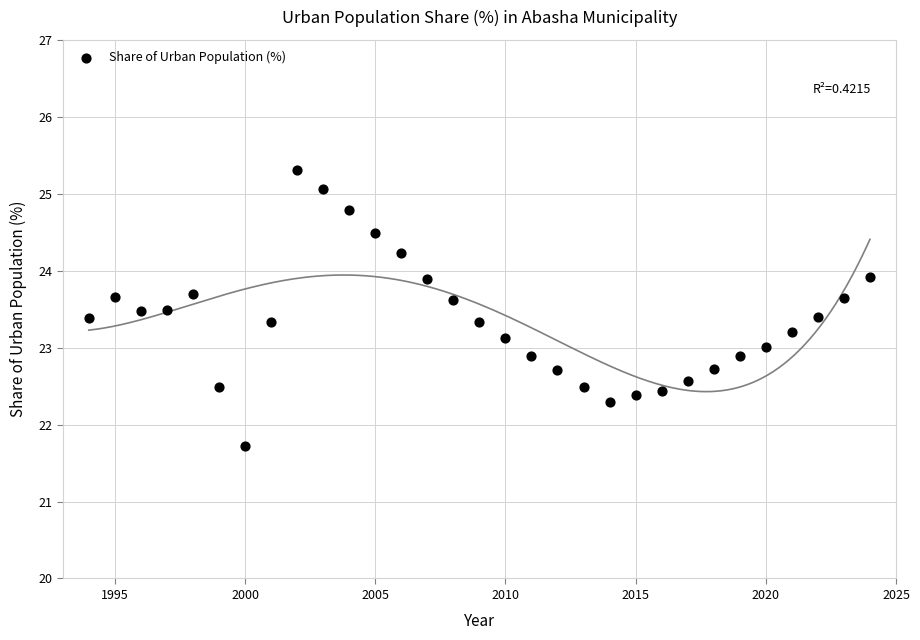

What is the range of X values (max minus min)?

30.0